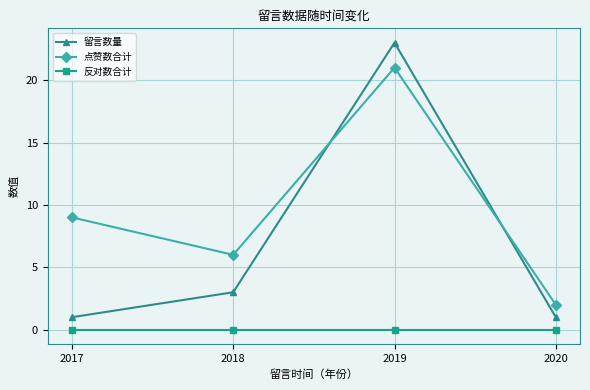

Where is 点赞数合计 nearest to the value 11?

2017